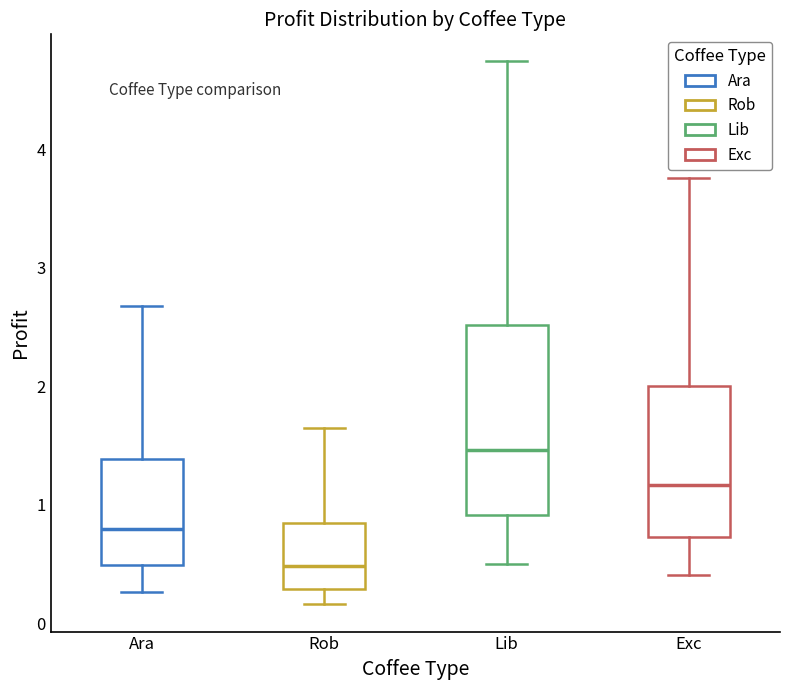

Reading left to right, read every box against the y-axis: the position of its median line, the range the box covers, and the ends of its whiskers. The values are not printed on the chart, so give them approximately, as read against the axis.

Ara: median 0.8, box 0.5 to 1.4, whiskers 0.3 to 2.7
Rob: median 0.5, box 0.3 to 0.8, whiskers 0.2 to 1.6
Lib: median 1.5, box 0.9 to 2.5, whiskers 0.5 to 4.7
Exc: median 1.2, box 0.7 to 2.0, whiskers 0.4 to 3.8